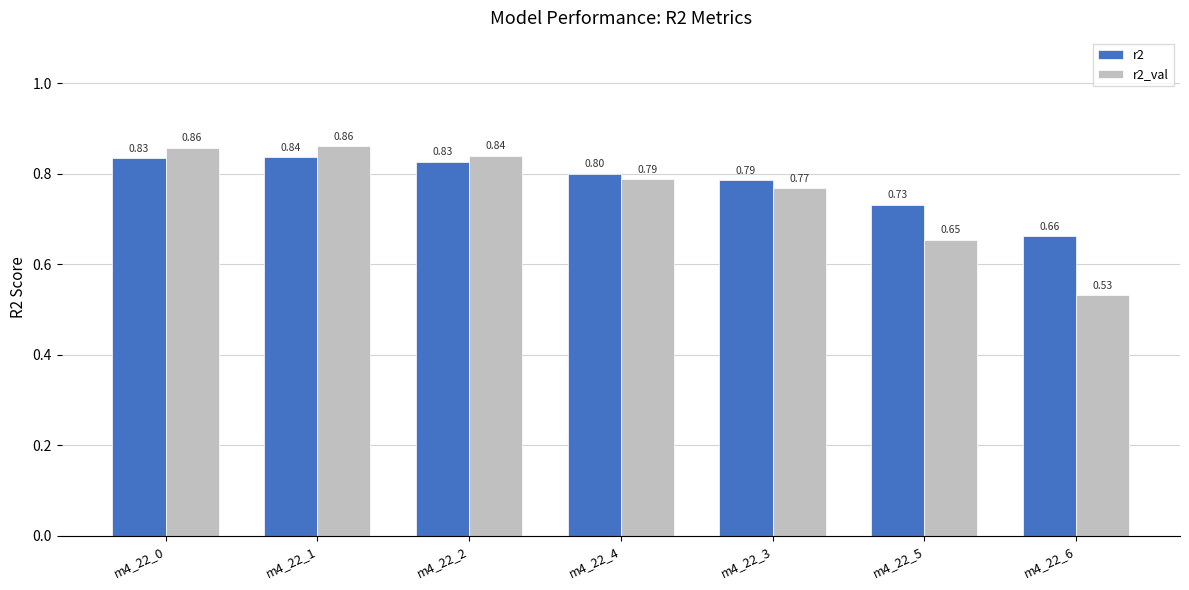

Which series changed the most between m4_22_1 and m4_22_6?

r2_val